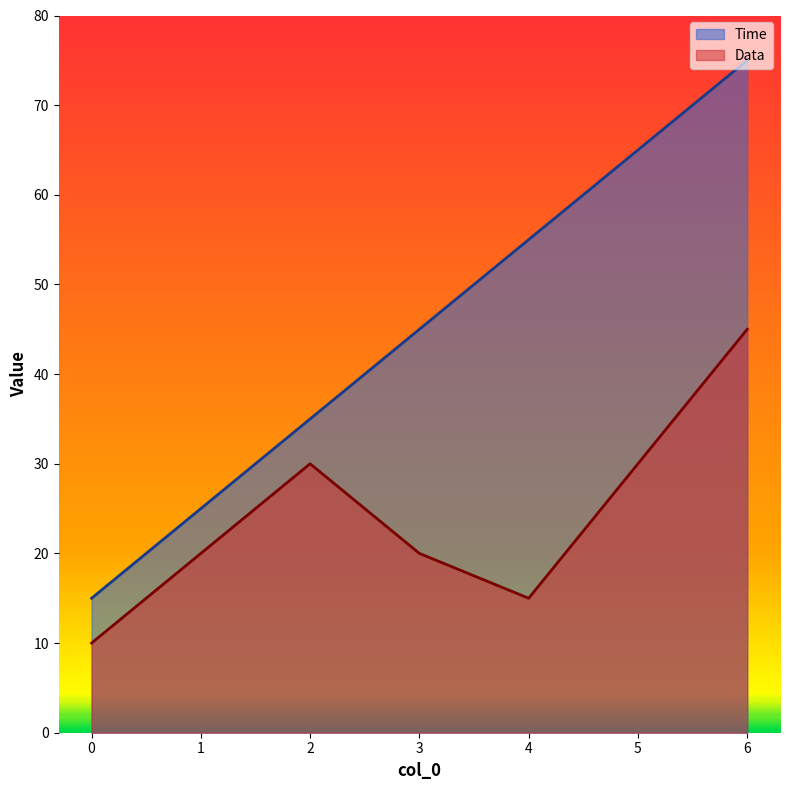

What is the sum of the Time values at 5 and 6?

140